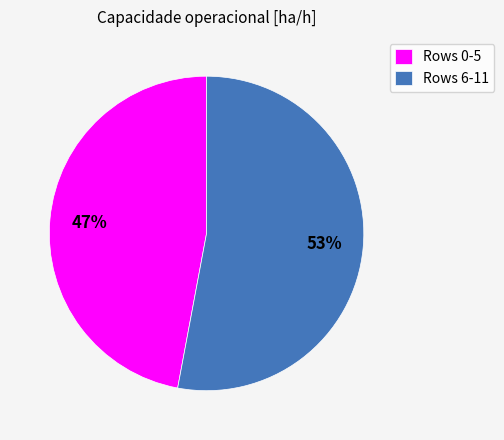

Do Rows 6-11 and Rows 0-5 together represent more than half of the pie?

Yes